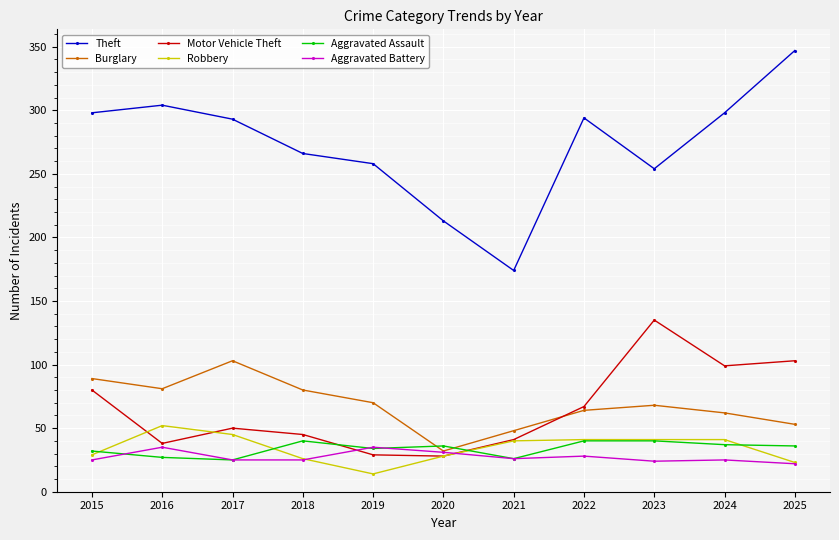

Is it true that Theft equals 293 at 2017?

True